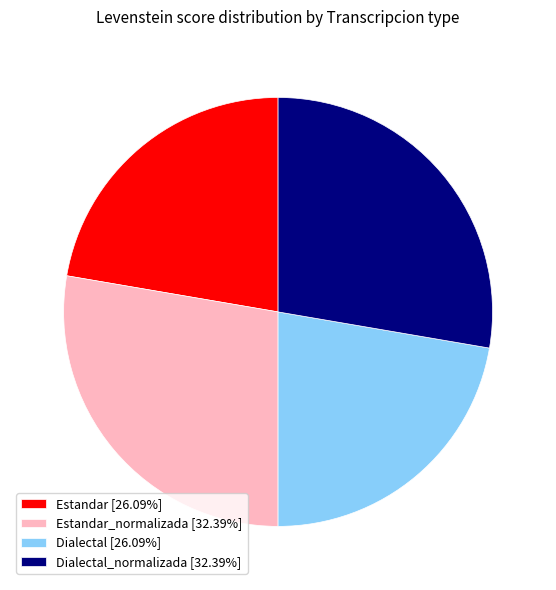

Does Estandar_normalizada [32.39%] account for over 50% of the chart?

No